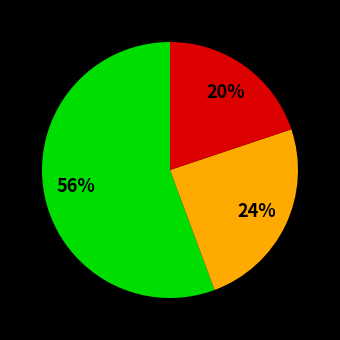

To the nearest percent, what is the difference between the largest and smallest slice percentages?

36%